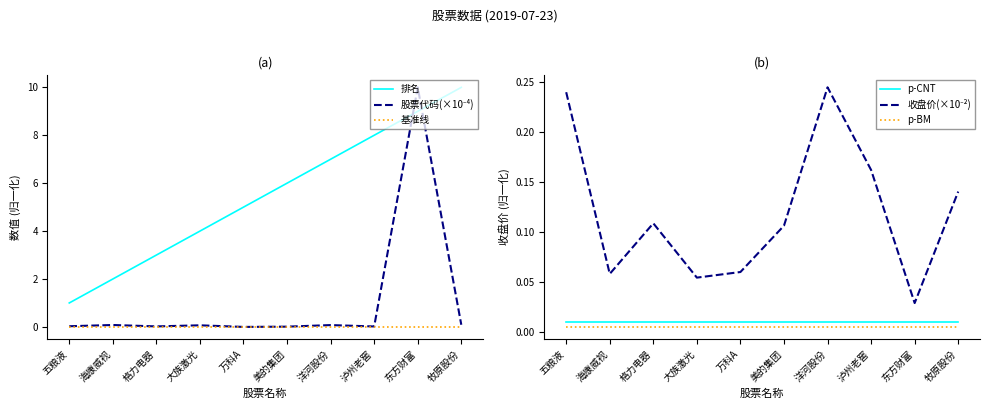

How many 排名 values are between 3 and 8?

6